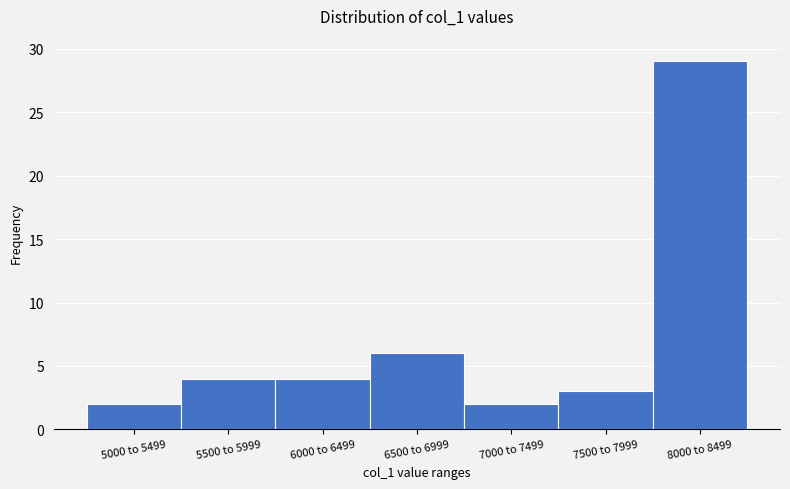

Reading right to left, transcribe all the data shown in this chart.

29	3	2	6	4	4	2